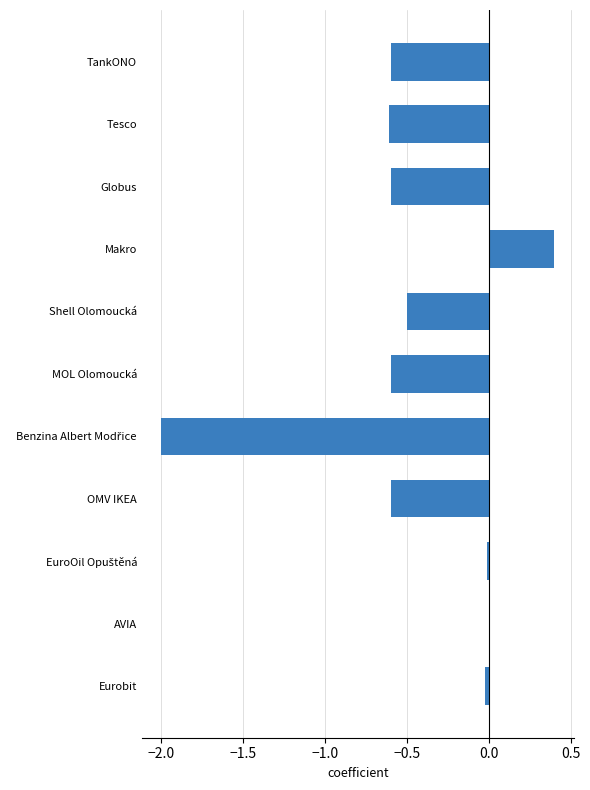

Read the value at Globus.

-0.6